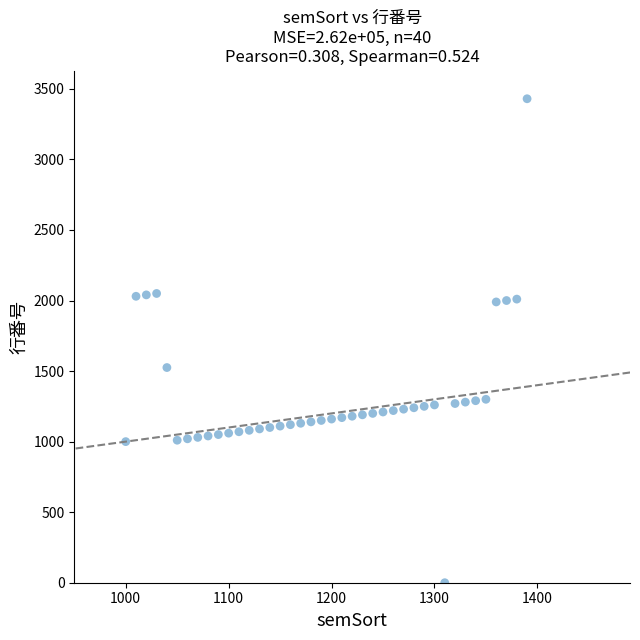

What Y value in the scatter plot is closest to 1715?

1525